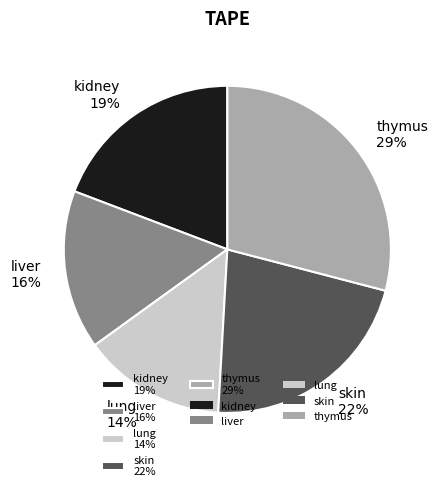

How many segments does this pie chart have?

5